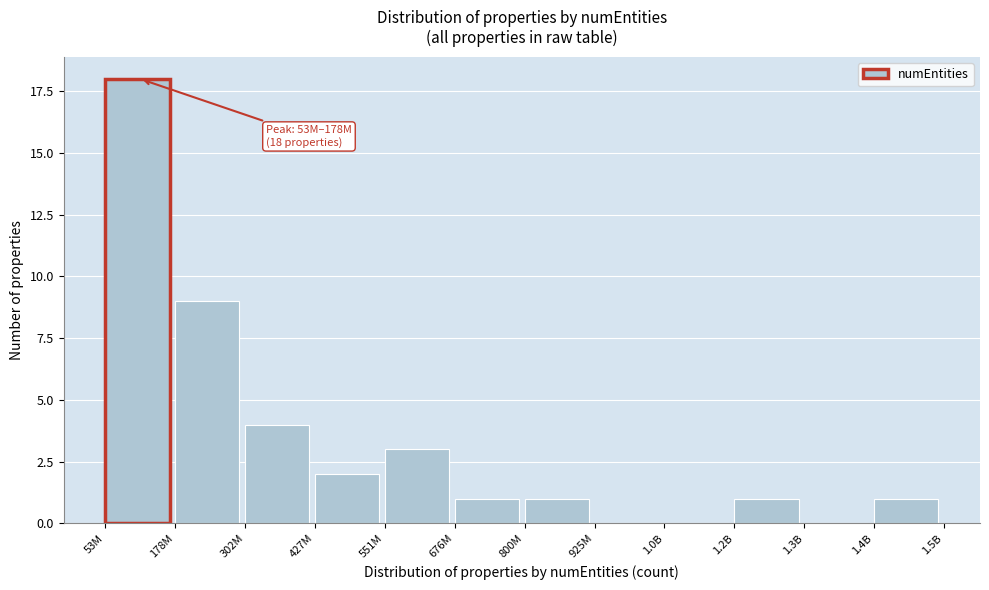

Reading left to right, extract all data points from this chart.

53M=18	178M=9	302M=4	427M=2	551M=3	676M=1	800M=1	925M=0	1.0B=0	1.2B=1	1.3B=0	1.4B=1